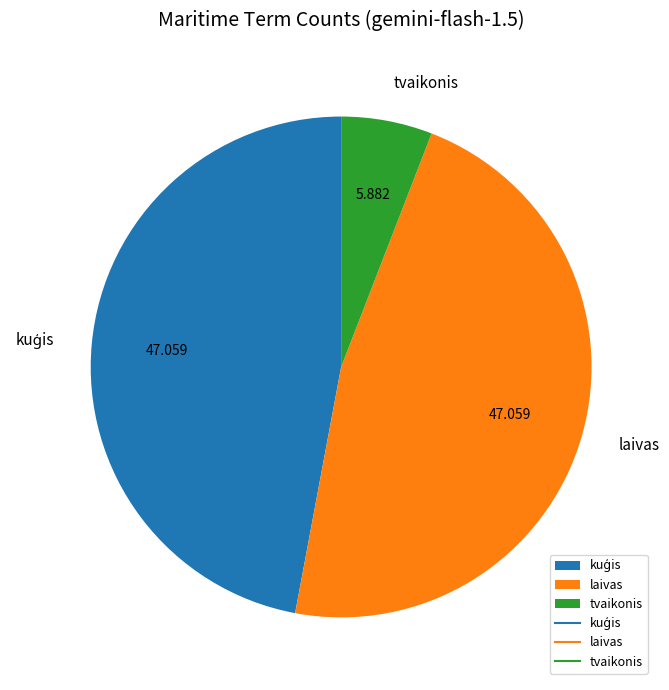

Is tvaikonis the majority of the pie?

No